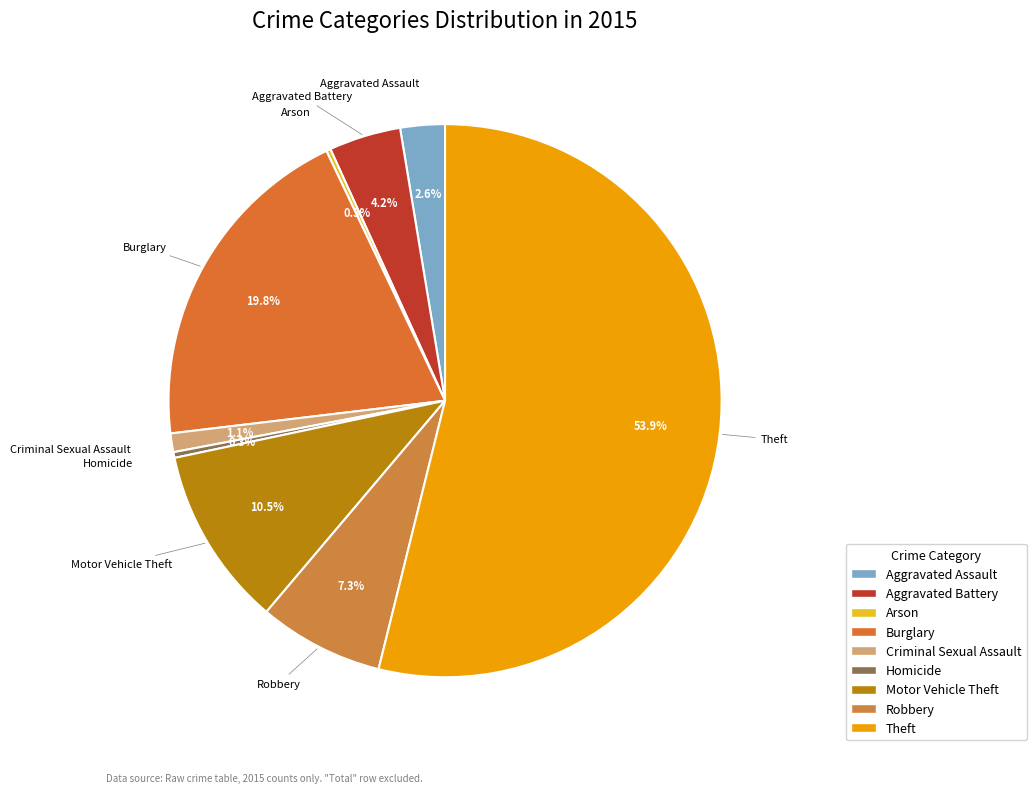

True or false: Criminal Sexual Assault accounts for 7% of the total.

False